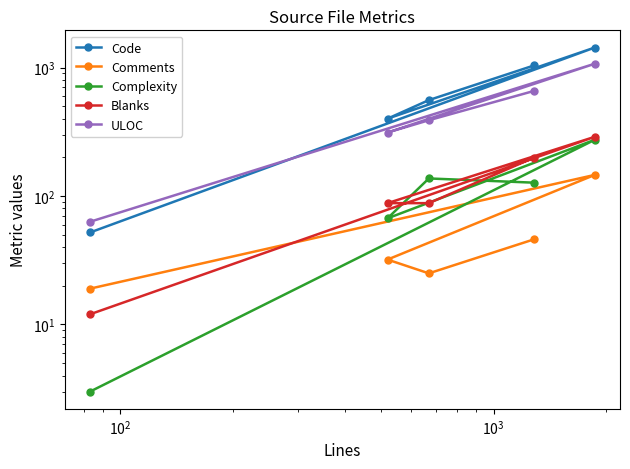

What is the lowest value of the Blanks series?

12